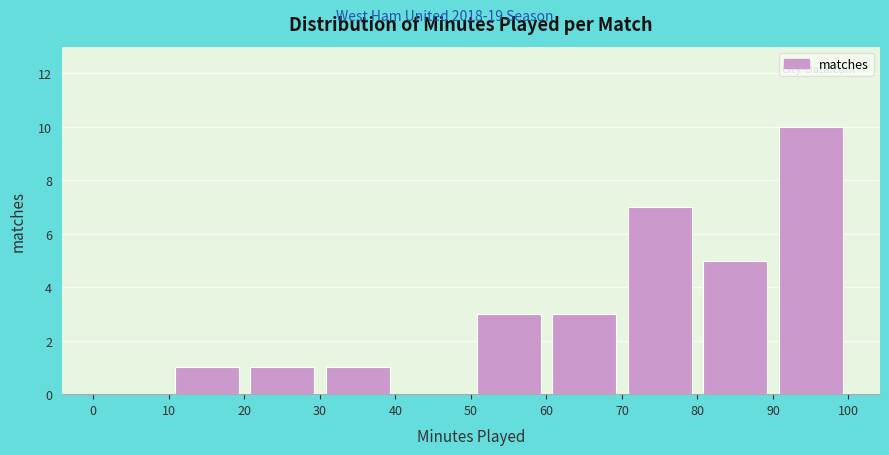

How tall is the bar that spans 80 to 90 on the x-axis? The values are not printed on the chart, so give them approximately, as read against the axis.

5